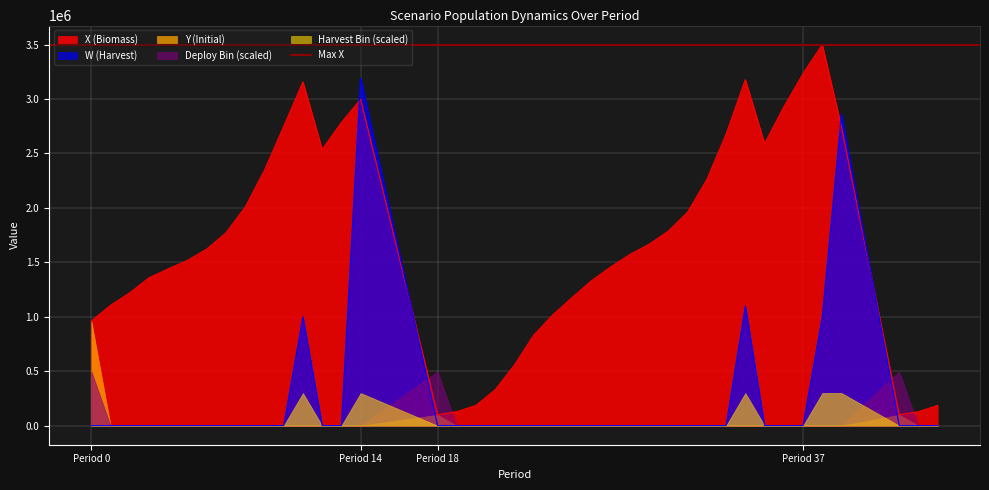

What is the difference between the highest and lowest values at 18?

100000.0